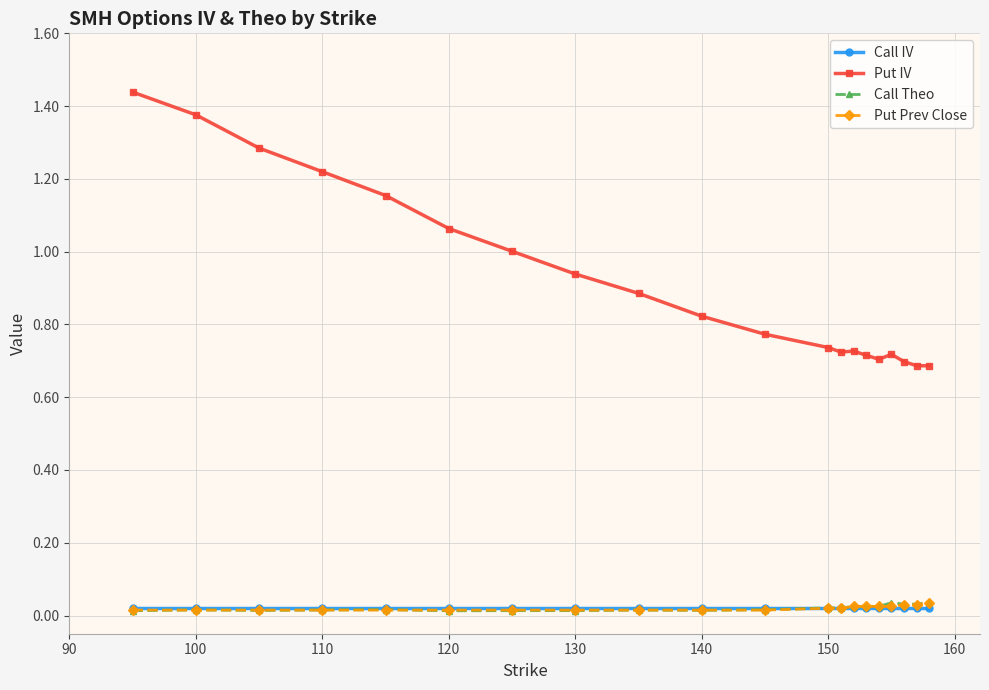

Which series has the largest total across all categories?

Put IV